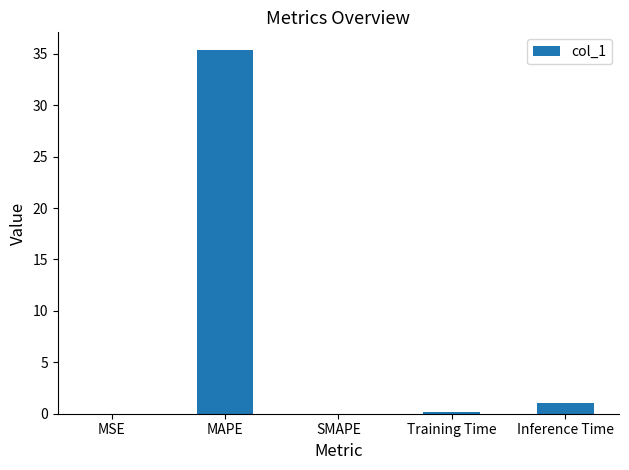

What is the change in value from Training Time to Inference Time?

+0.9